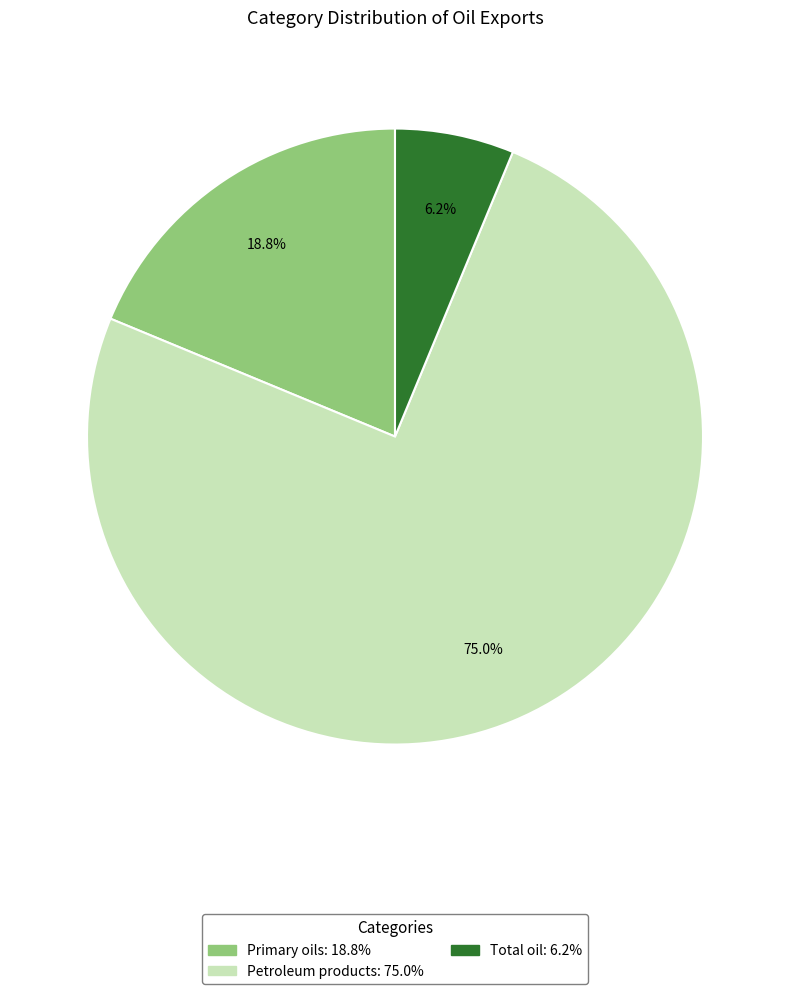

Which slice is the smallest?

Total oil